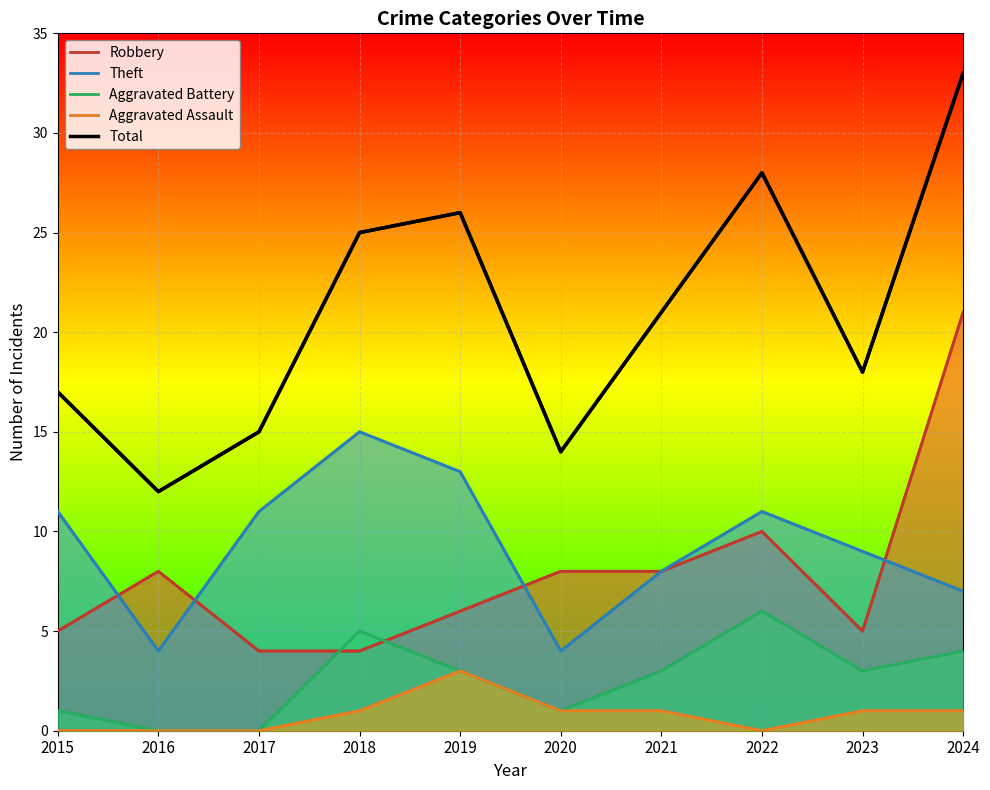

What is the difference between the second highest and minimum values in the Aggravated Assault series?

1